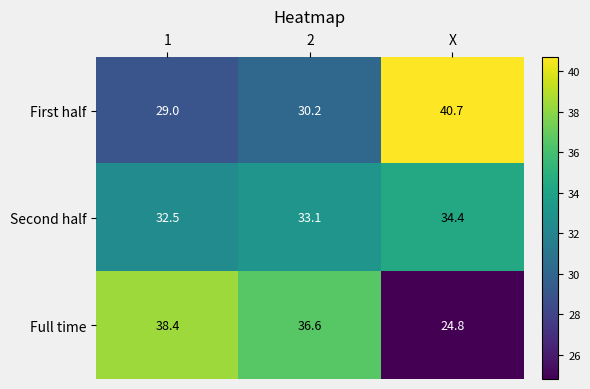

The value of First half at 2 is 30.2. True or false?

True